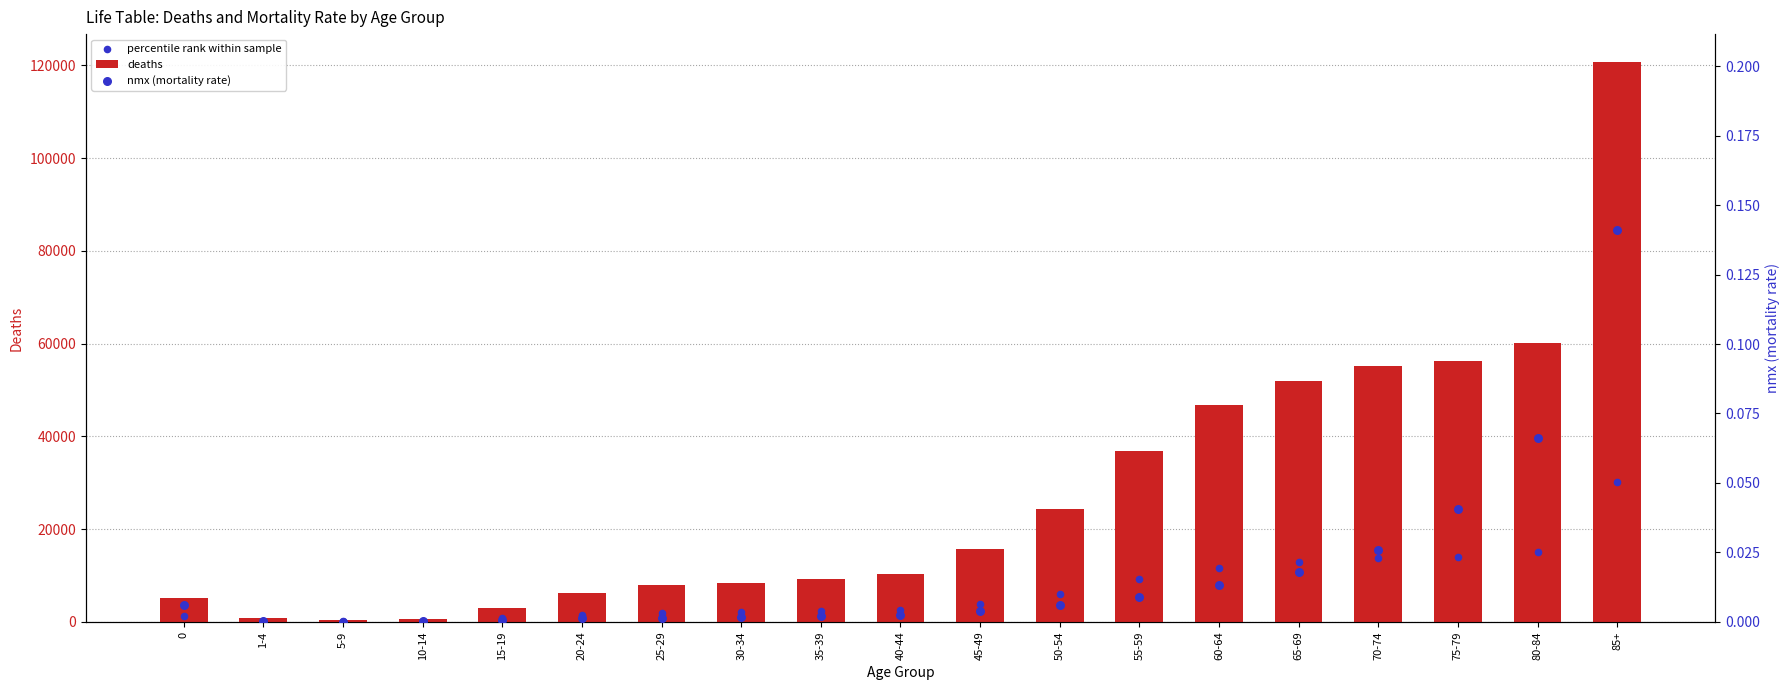

What are all the series names shown in the legend?

deaths, percentile rank within sample, nmx (mortality rate)